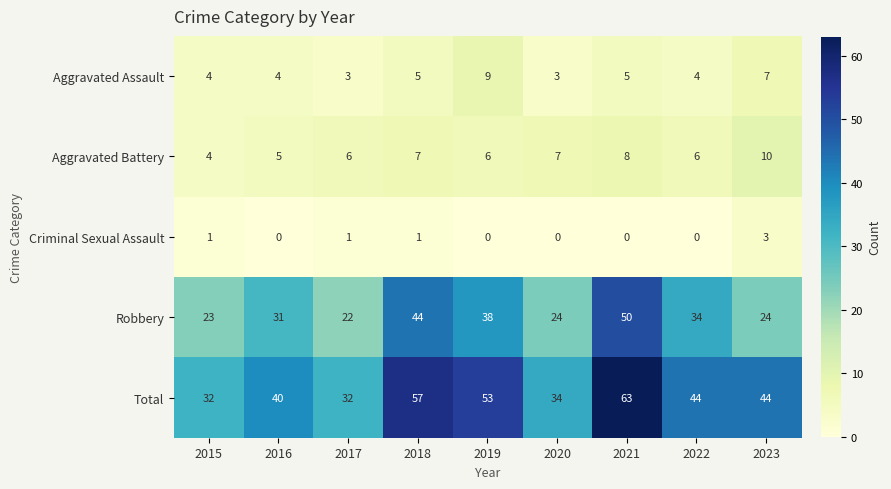

What is the sum of the Aggravated Battery values at 2019 and 2016?

11